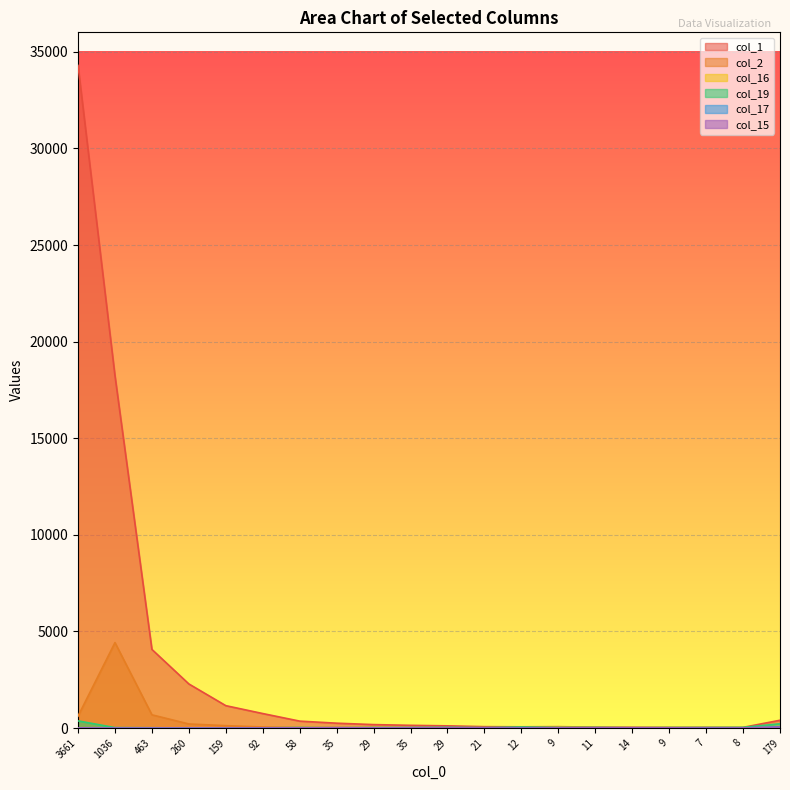

After their last crossing, which series has the higher values: col_2 or col_16?

col_16